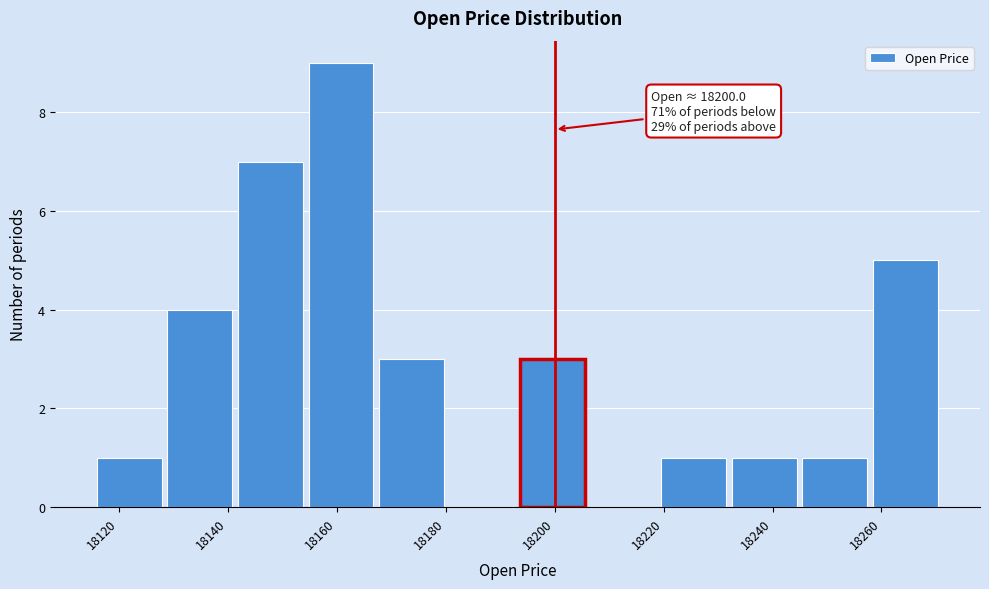

Which range on the x-axis has the tallest bar?

18154 to 18168